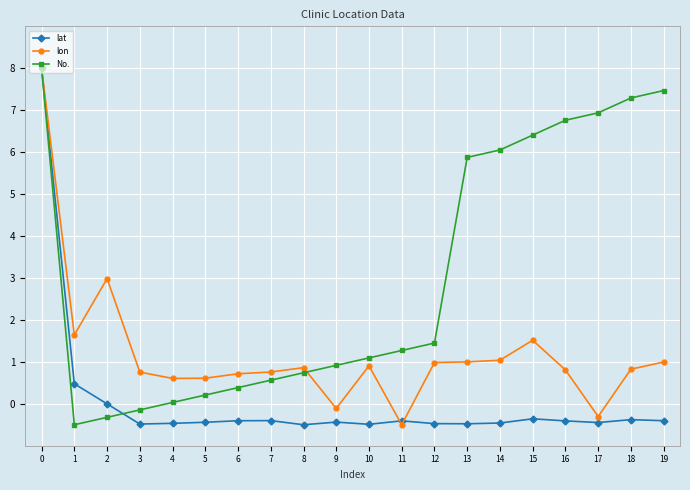

Where is the first local maximum for lon?

2